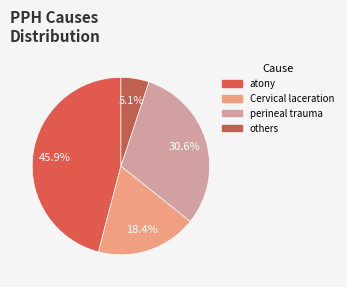

True or false: atony accounts for 60% of the total.

False